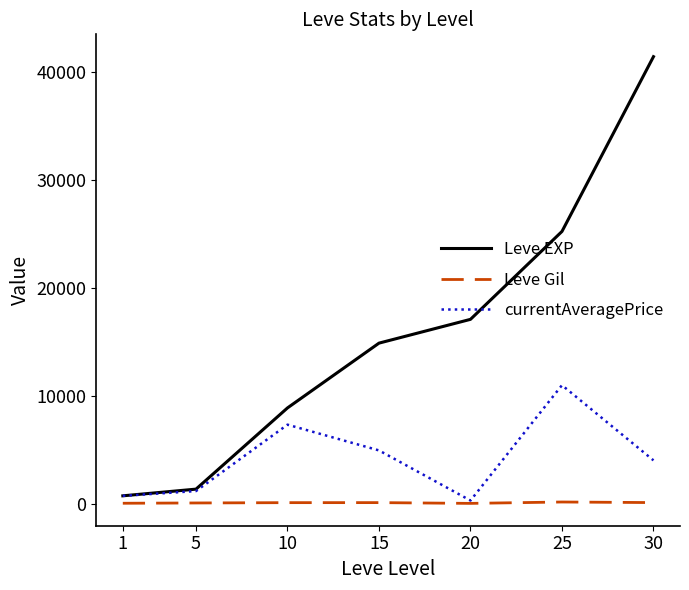

At which category is the sum across all series the highest?

30